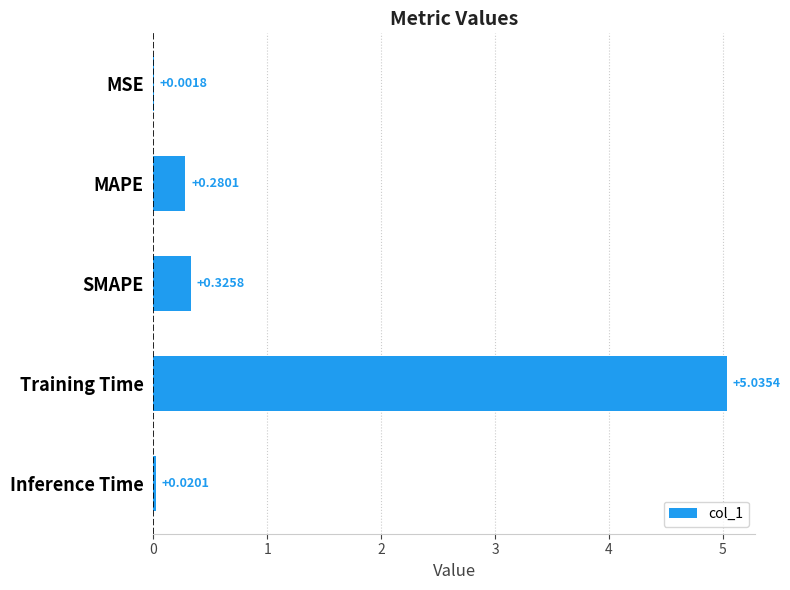

Which has a higher value, Training Time or MAPE?

Training Time